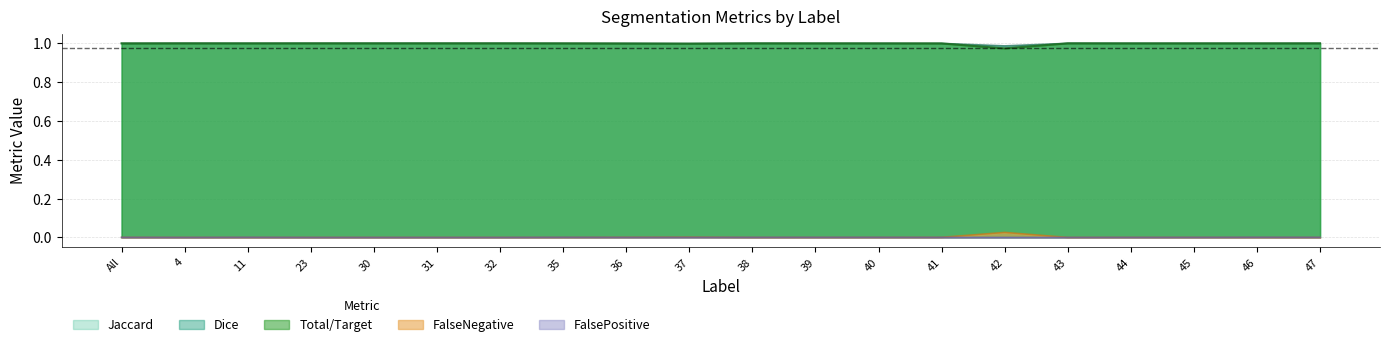

At which category is the sum across all series the highest?

4